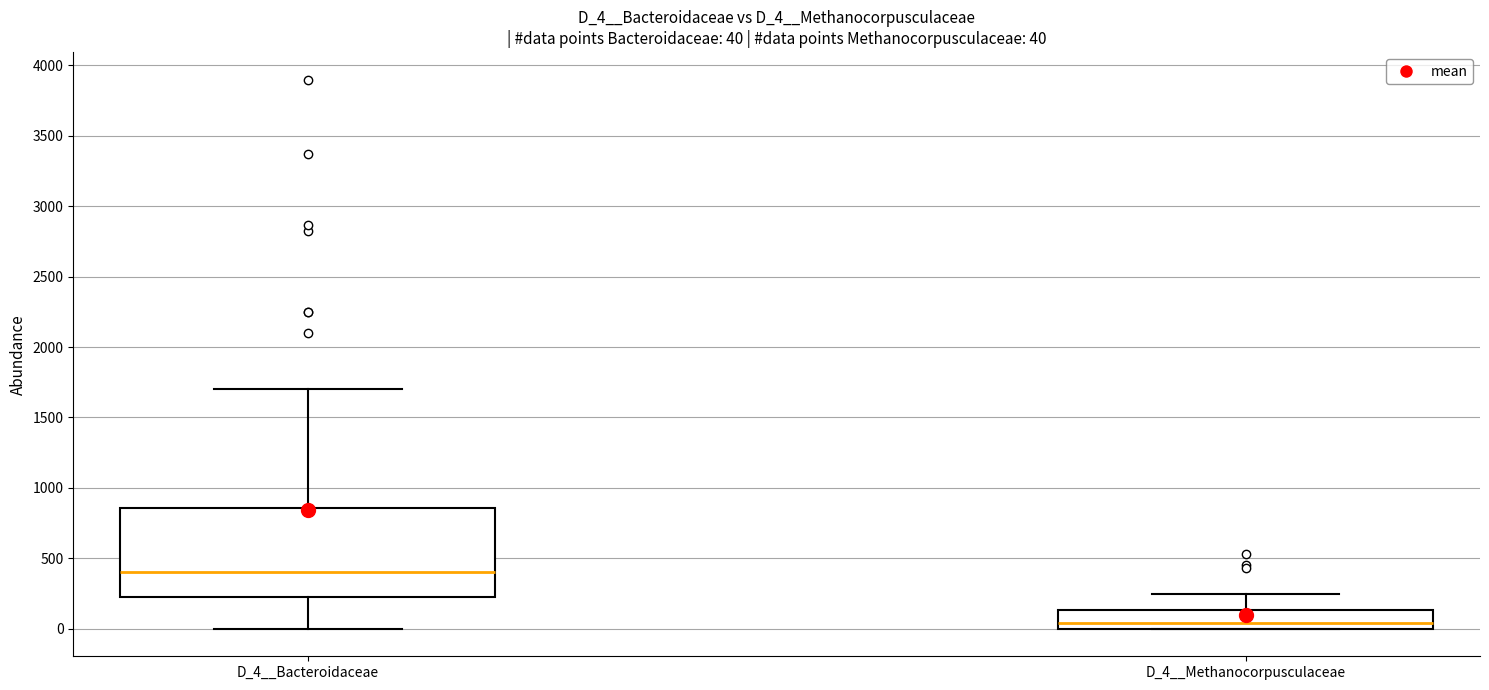

Which box's median line is the highest?

D_4__Bacteroidaceae